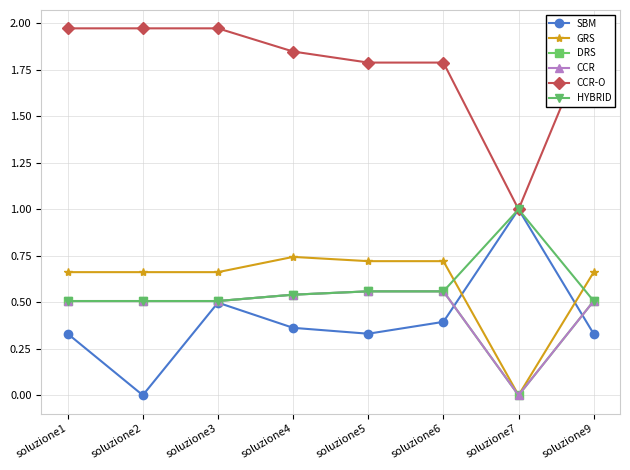

What is the difference between the maximum and second lowest values in the CCR-O series?

0.2